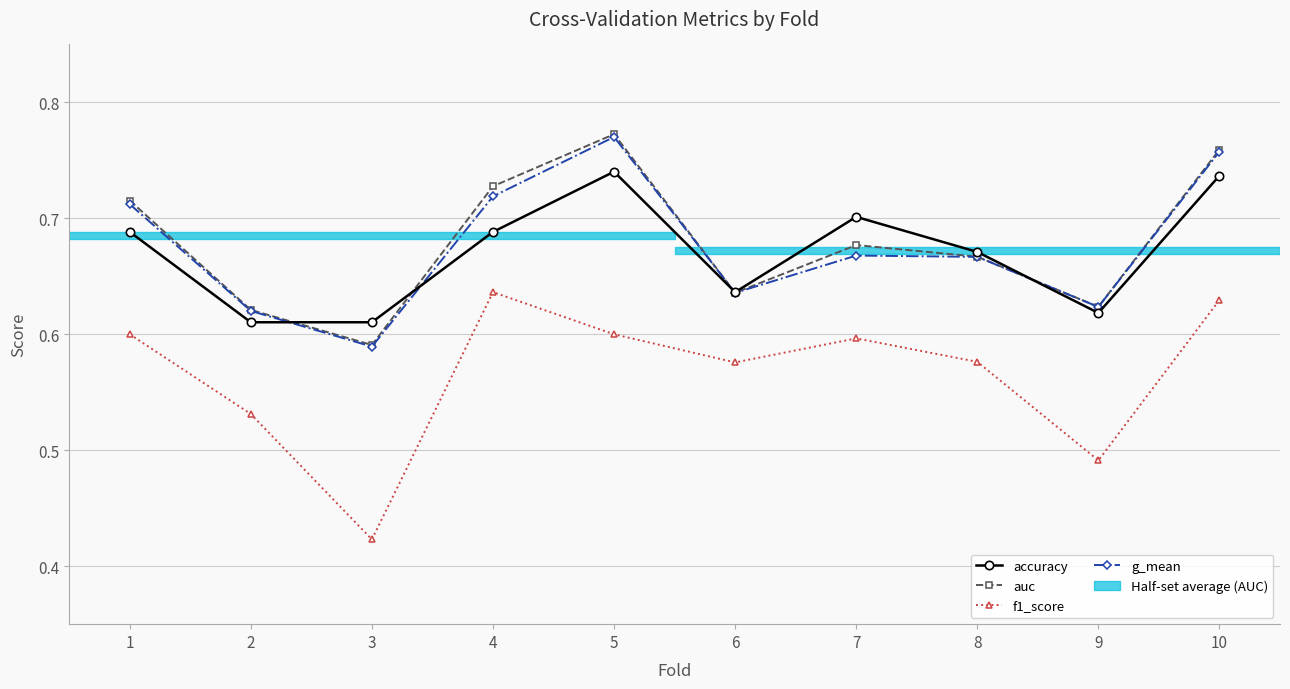

How many series are shown in this chart?

4